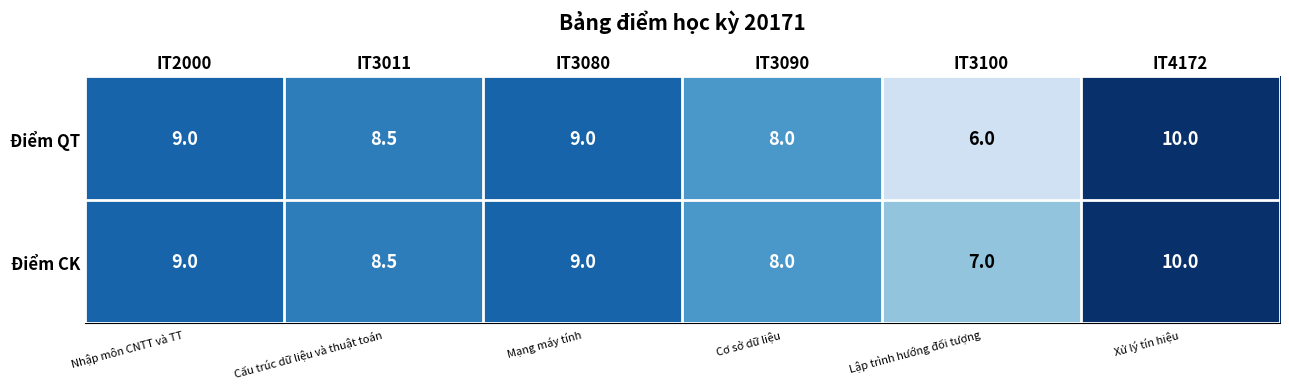

Rank the series at IT3100 from highest to lowest value.

Điểm CK, Điểm QT